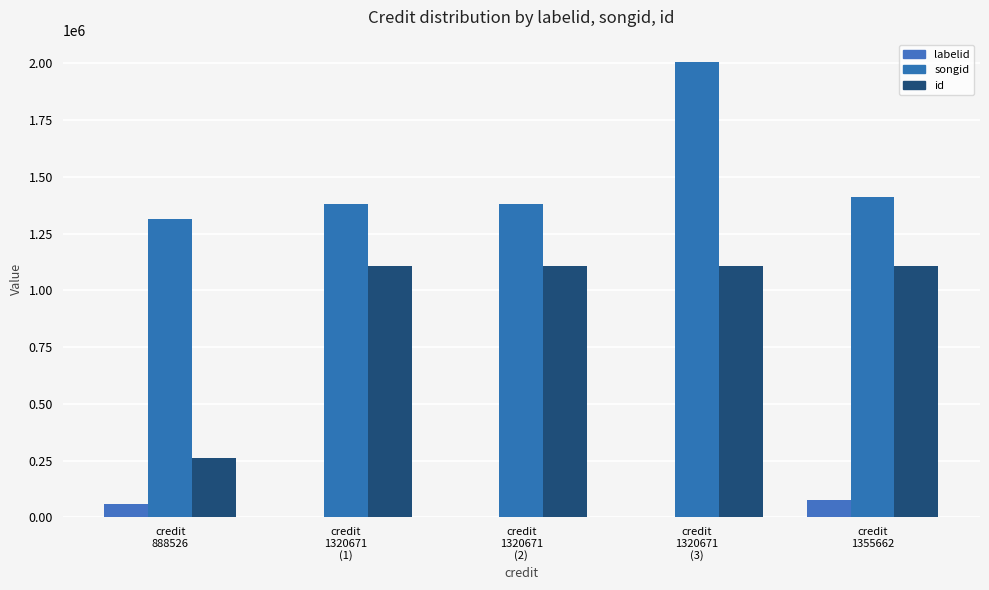

What is the maximum value for id?

1105649